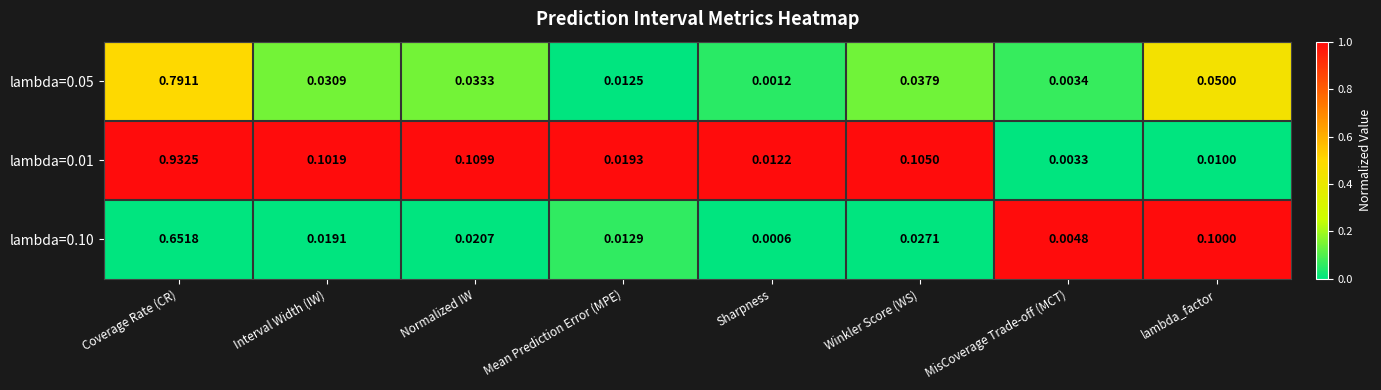

At which label does lambda=0.10 reach its peak?

Coverage Rate (CR)